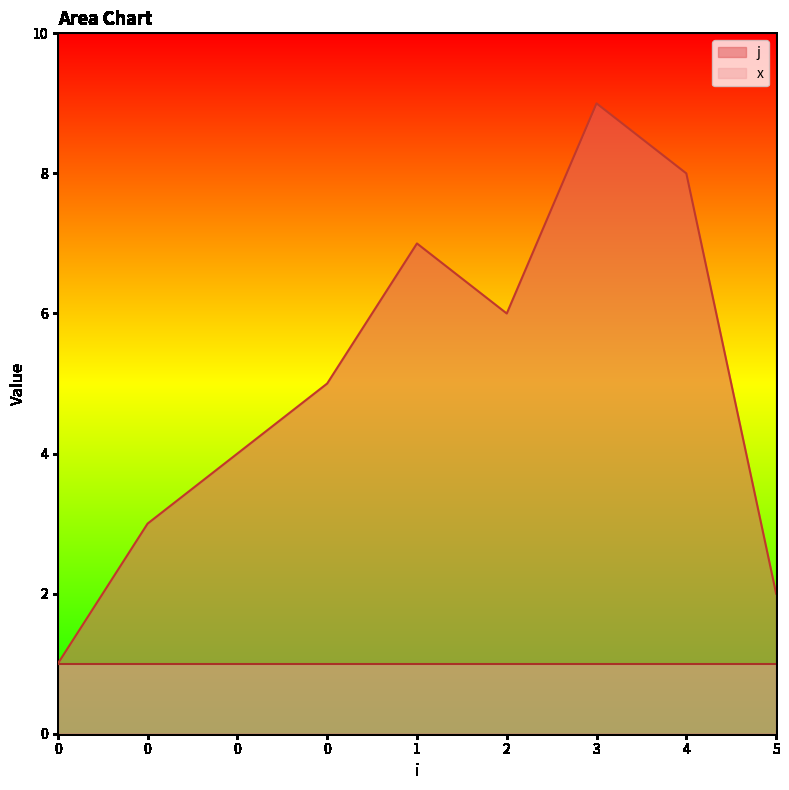

How many lines are shown in the chart?

2